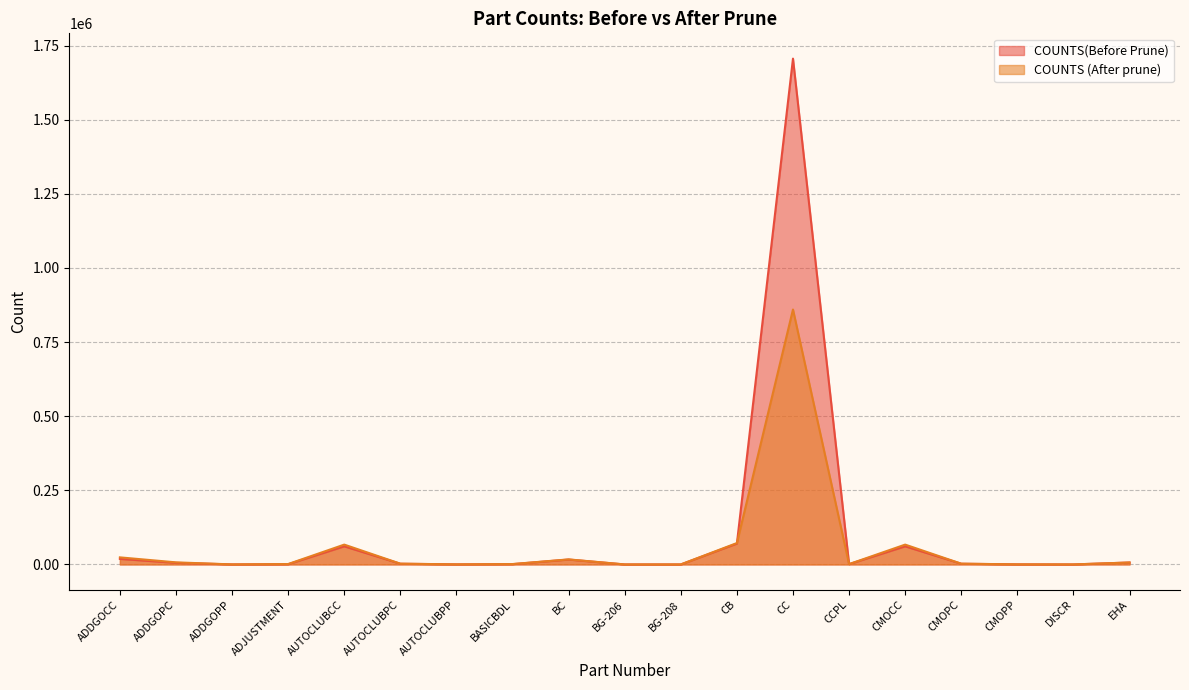

In COUNTS (After prune), how many points are higher than both neighbors (excluding endpoints)?

4